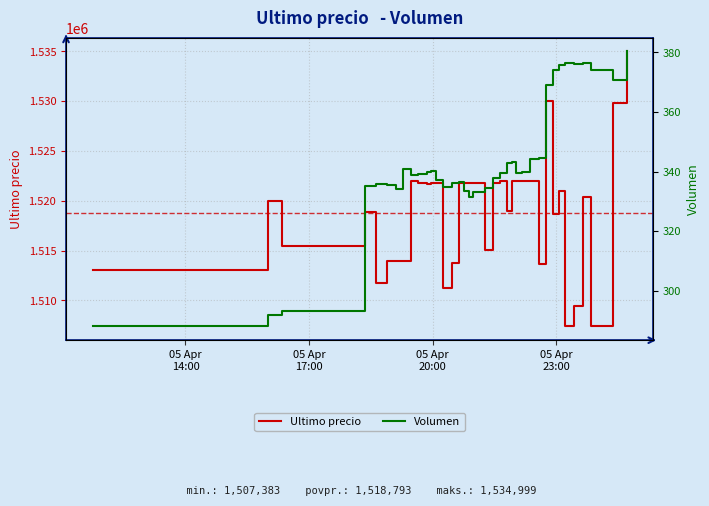

What is the minimum value for Ultimo precio?

1507383.0